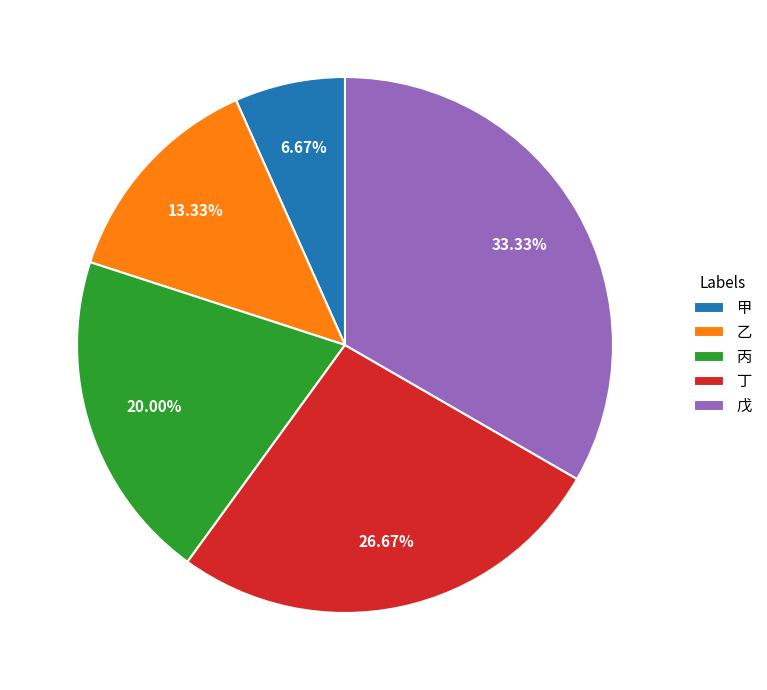

What is the ratio of the value at 乙 to the value at 甲?

2.0